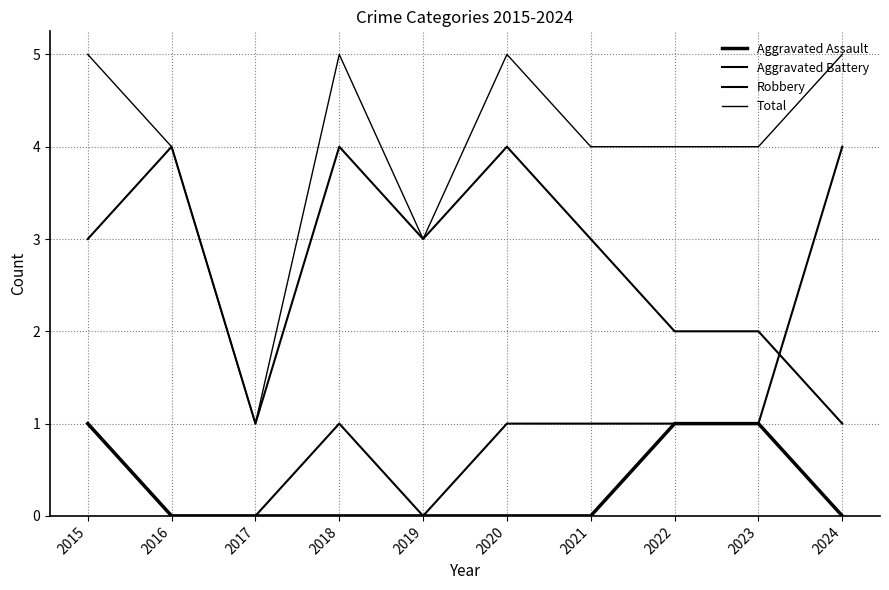

Is this an area chart (filled region under the line)?

No